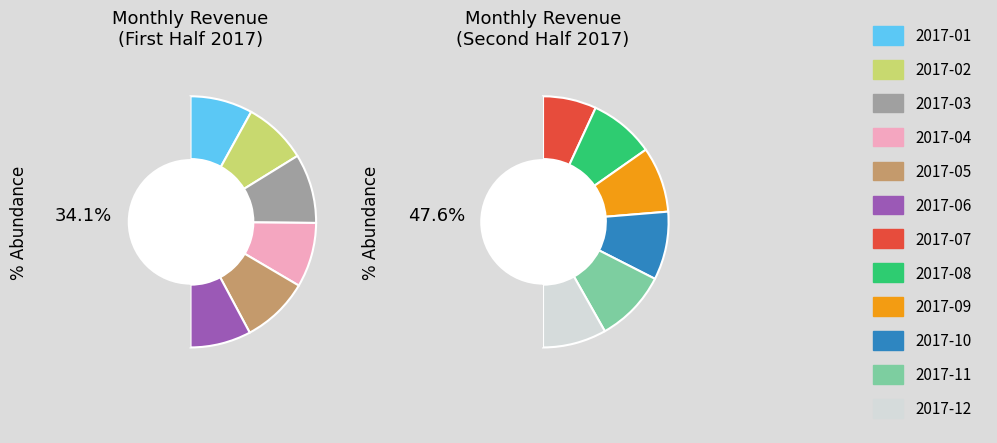

Count the number of slices in the pie.

12